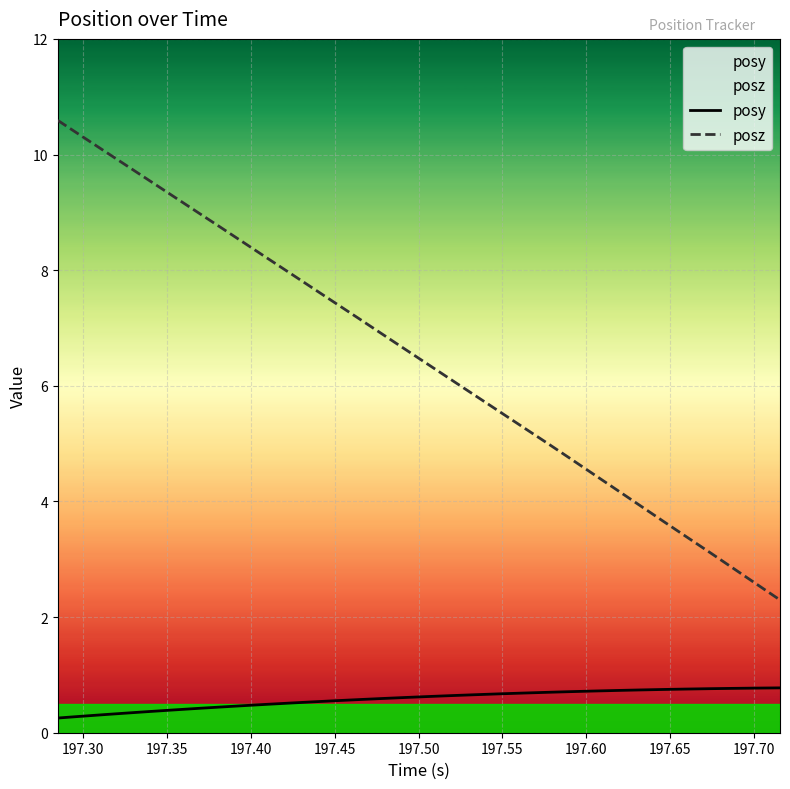

How many posy values are between 0 and 1?

32